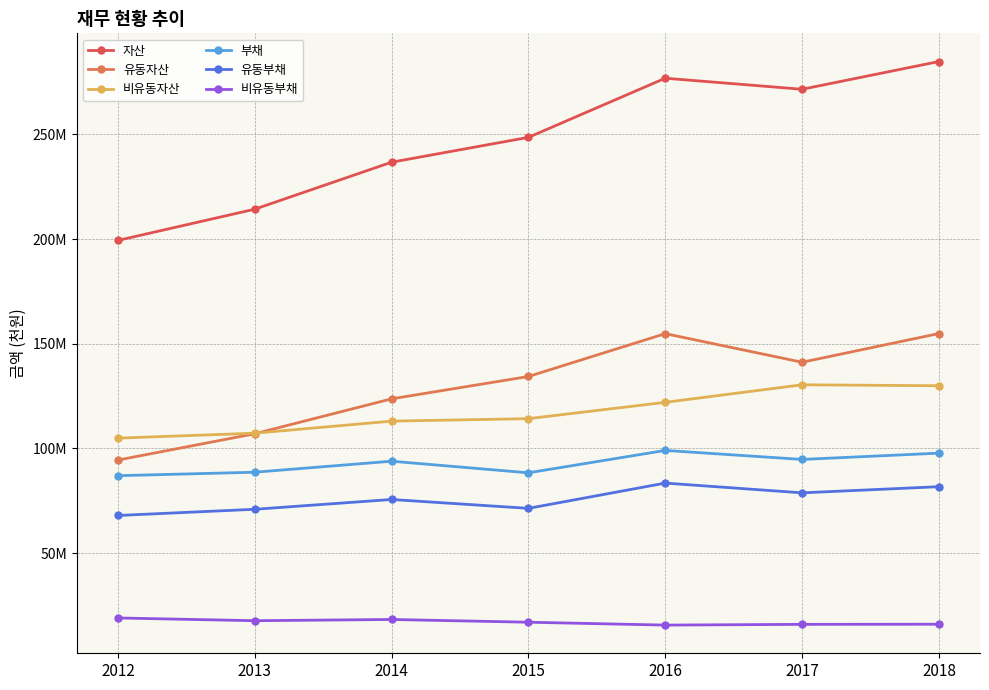

Does the chart have visible grid lines?

Yes